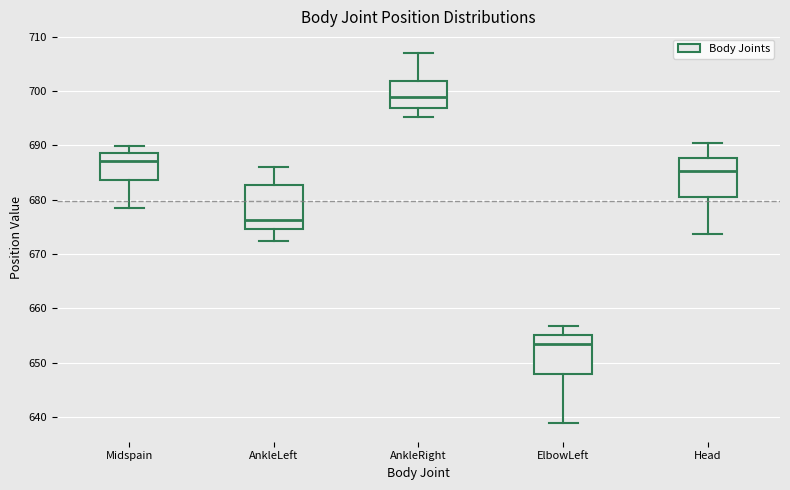

Reading left to right, read every box against the y-axis: the position of its median line, the range the box covers, and the ends of its whiskers. The values are not printed on the chart, so give them approximately, as read against the axis.

Midspain: median 687, box 684 to 689, whiskers 679 to 690
AnkleLeft: median 676, box 675 to 683, whiskers 672 to 686
AnkleRight: median 699, box 697 to 702, whiskers 695 to 707
ElbowLeft: median 653, box 648 to 655, whiskers 639 to 657
Head: median 685, box 681 to 688, whiskers 674 to 690